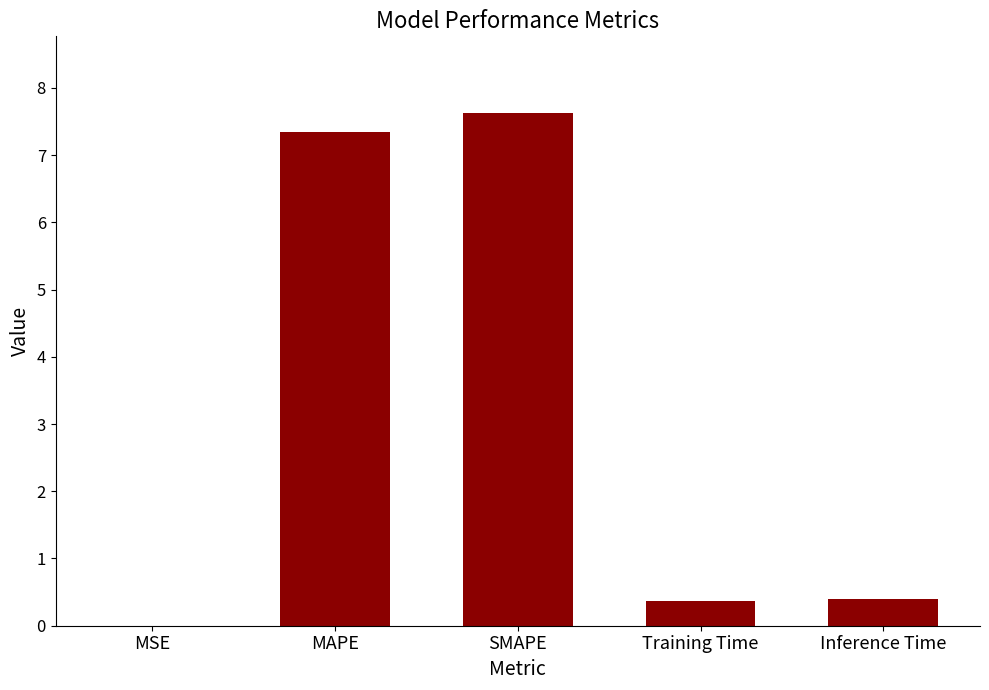

True or false: the data shows 0.4 at Training Time.

True